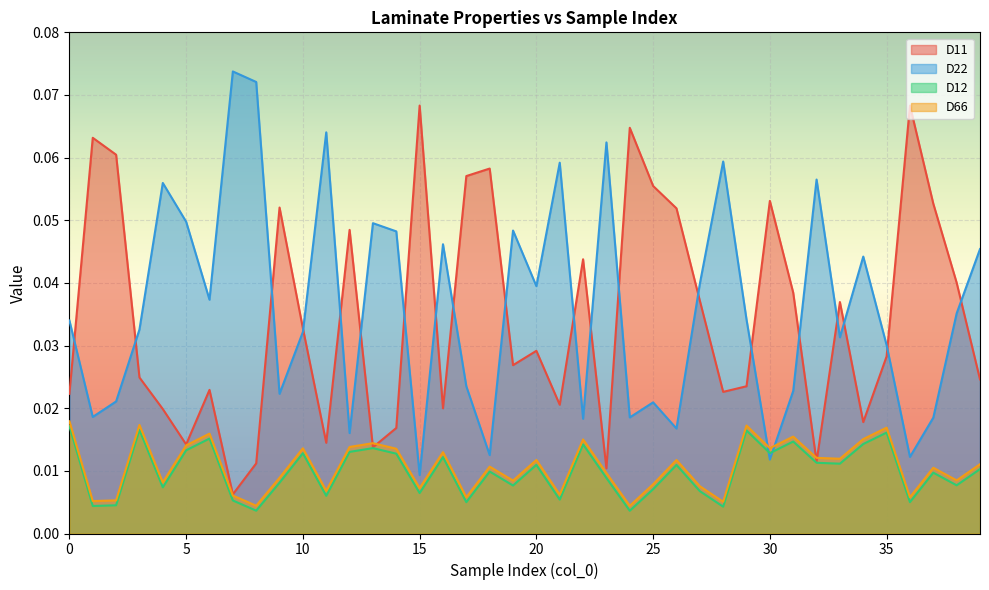

What is the maximum value shown in the chart?

0.1